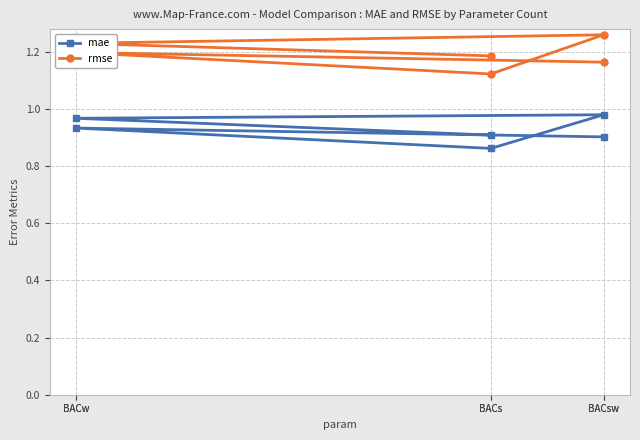

What are all the series names shown in the legend?

mae, rmse